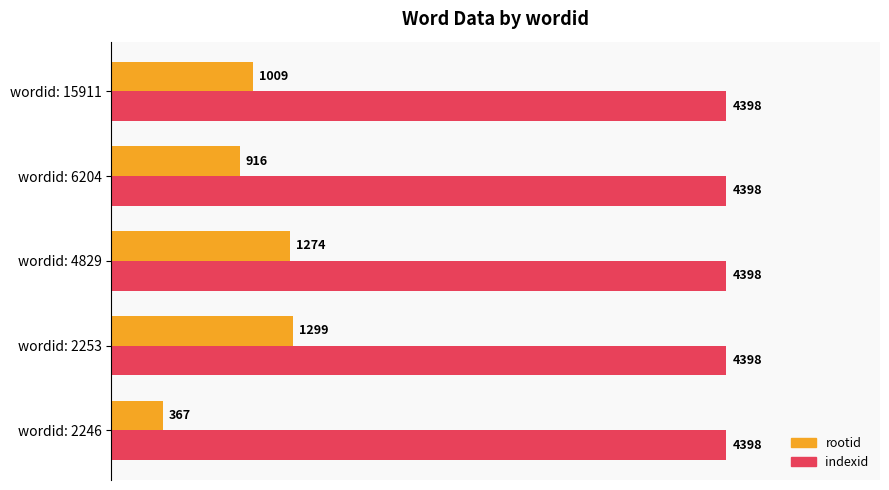

What are all the series names shown in the legend?

rootid, indexid